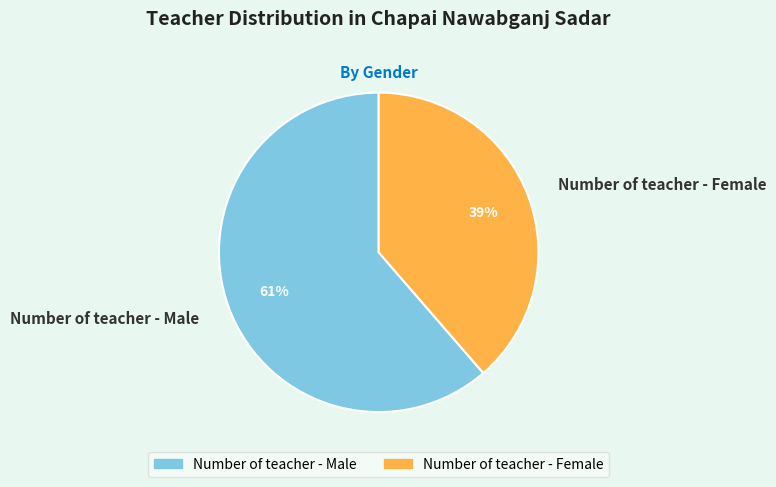

The Number of teacher - Male slice represents 61% of the pie. True or false?

True